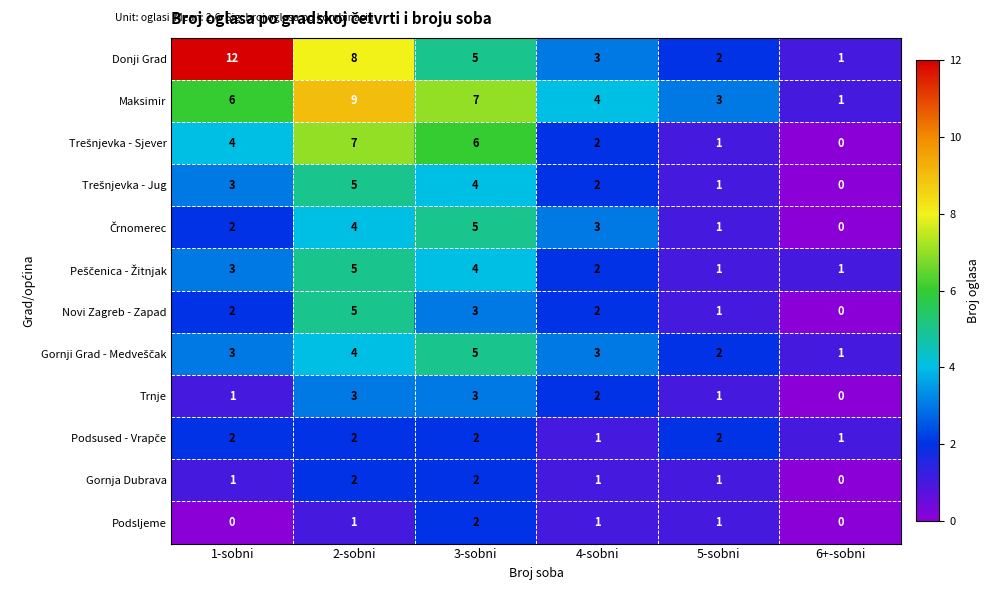

What is the difference between the highest and lowest values at 5-sobni?

2